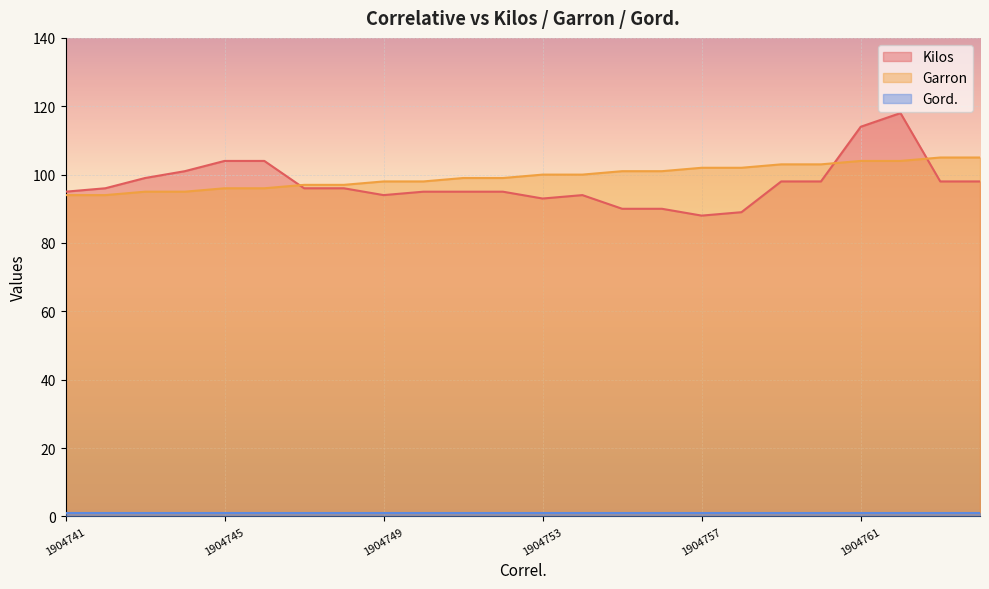

Which category has the lowest value across all series?

1904757